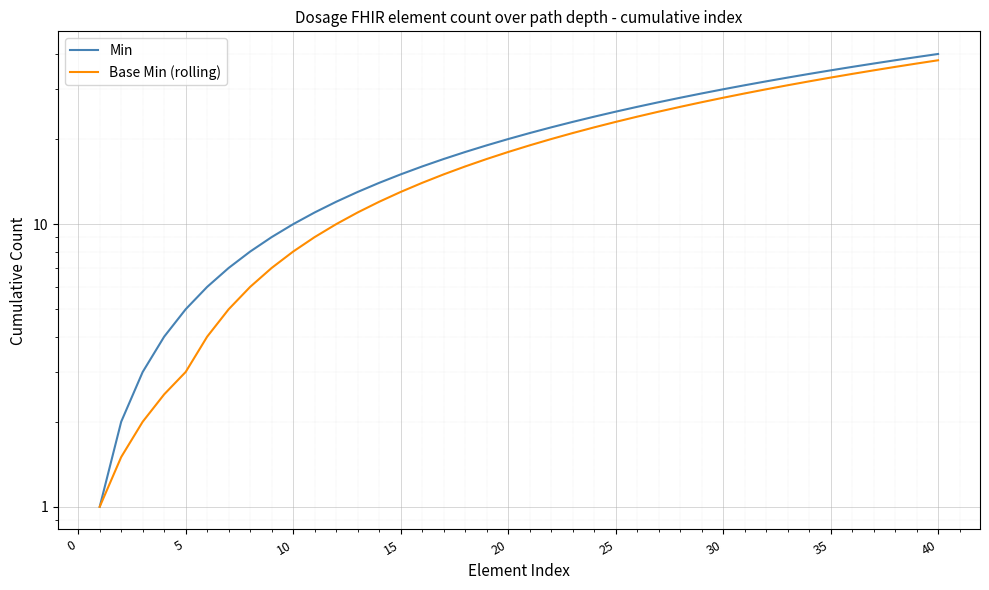

Which series has the widest spread of values?

Min